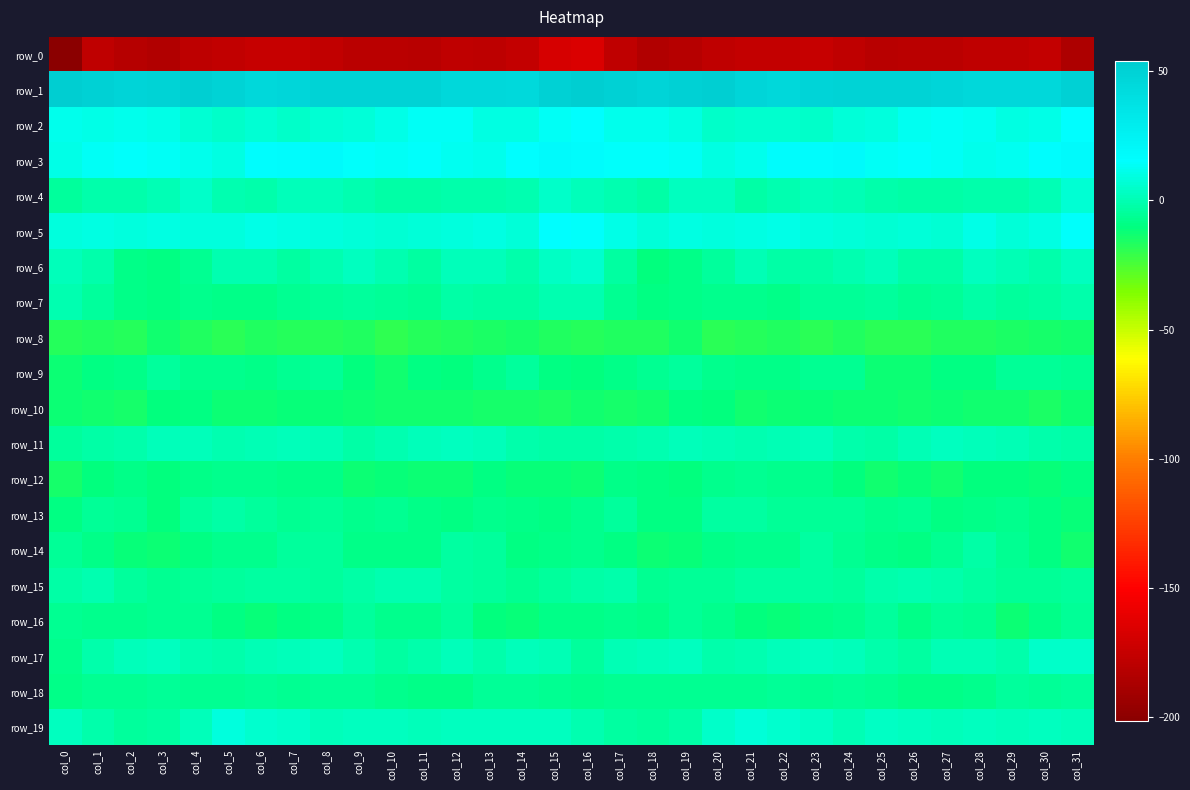

True or false: row_8 has a value of -3.7 at col_15.

False